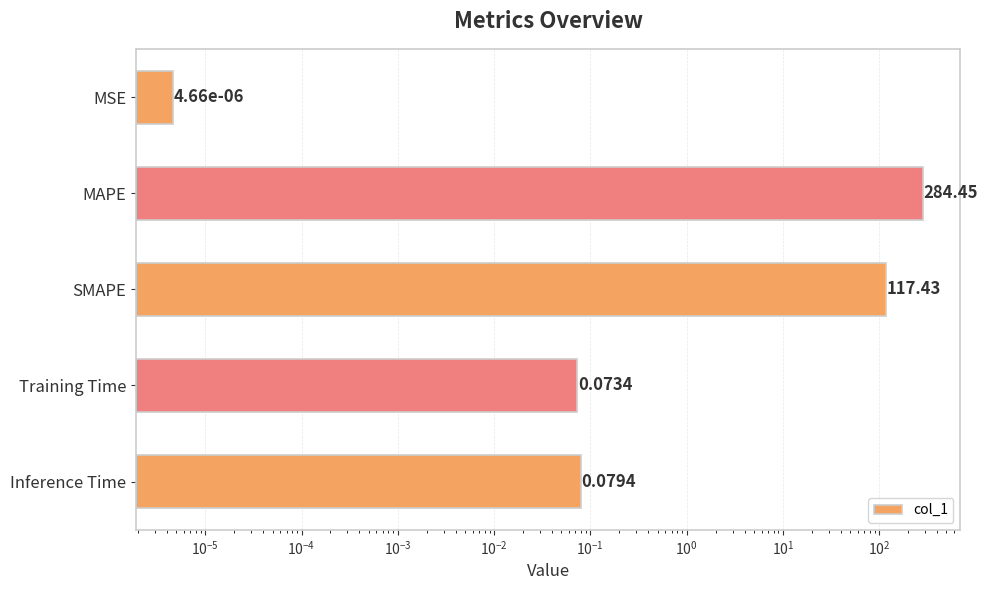

Reading left to right, list all the values displayed in this chart.

0.0	284.4	117.4	0.1	0.1